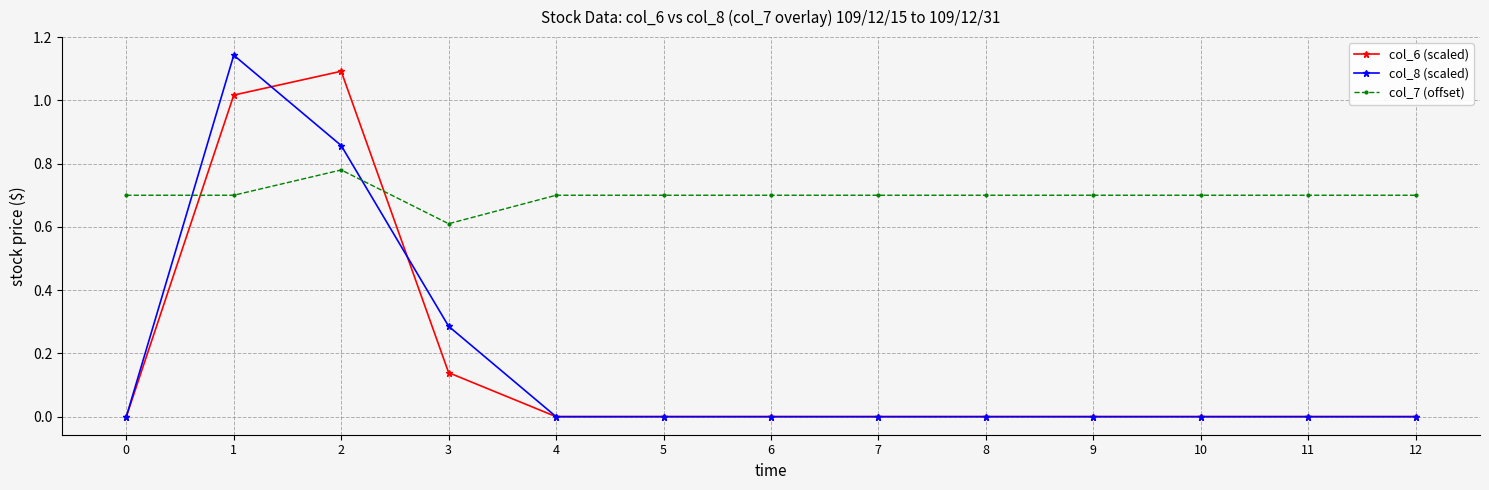

True or false: col_8 (scaled) has more than 0 points higher than both neighbors.

True